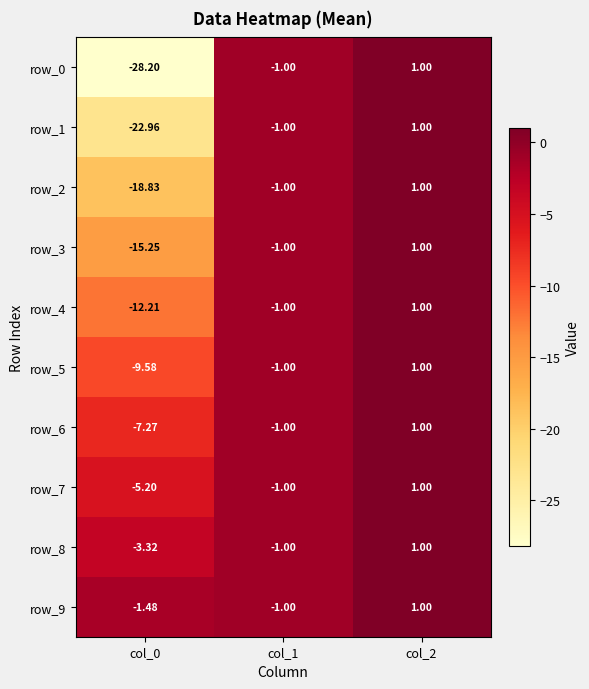

What is the sum of all row_3 values?

-15.2